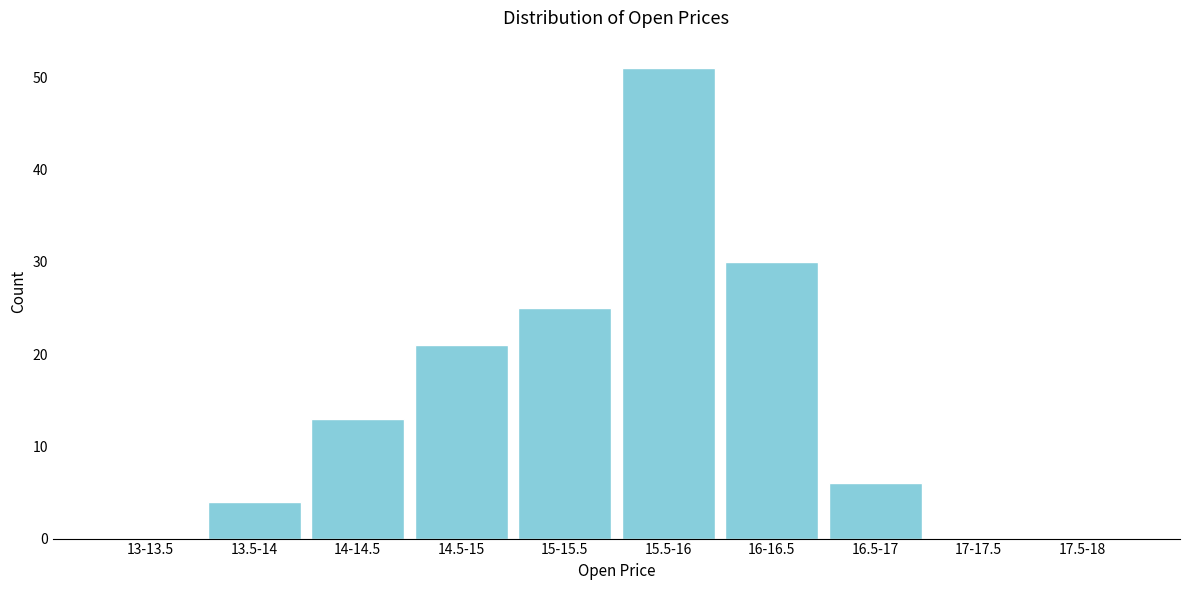

Reading right to left, list all the values displayed in this chart.

17.5-18=0	17-17.5=0	16.5-17=6	16-16.5=30	15.5-16=51	15-15.5=25	14.5-15=21	14-14.5=13	13.5-14=4	13-13.5=0